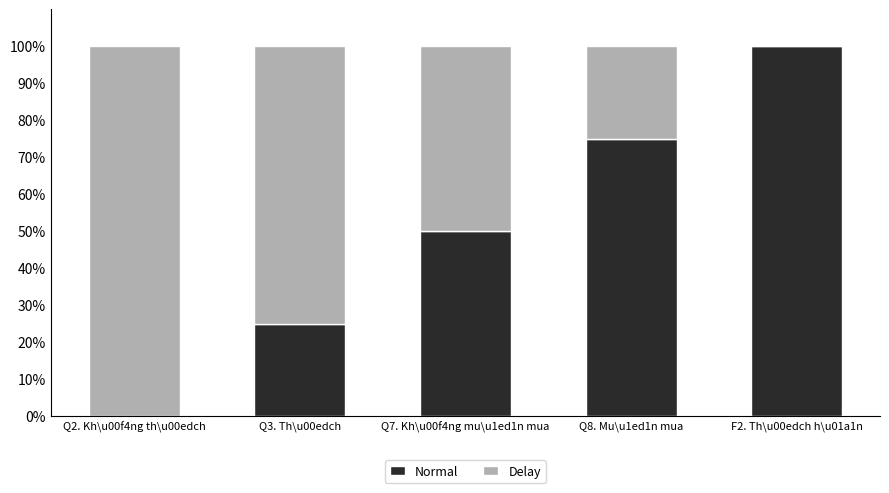

Does the chart contain stacked bars?

Yes